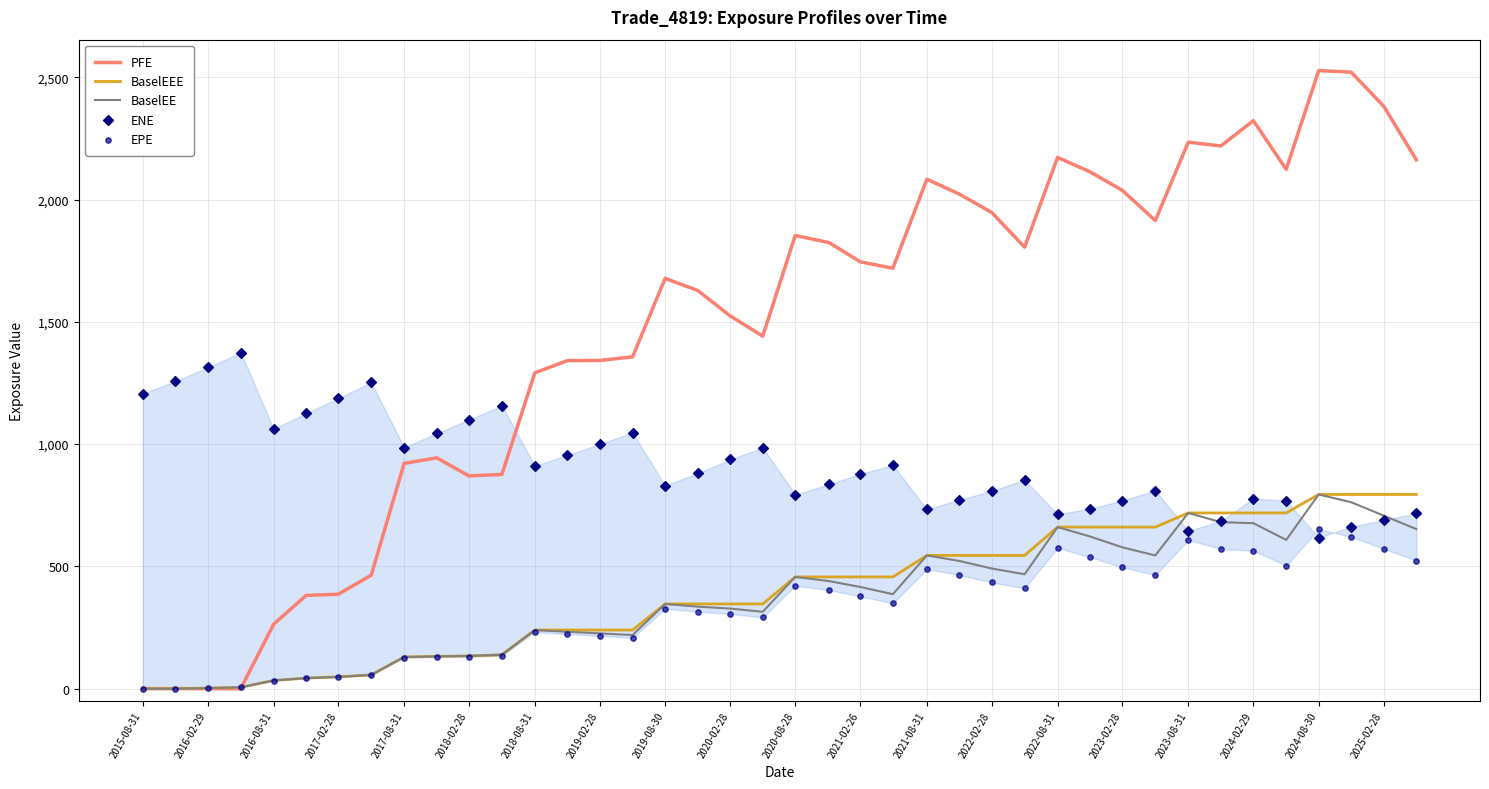

What is the maximum value for BaselEE?

794.2